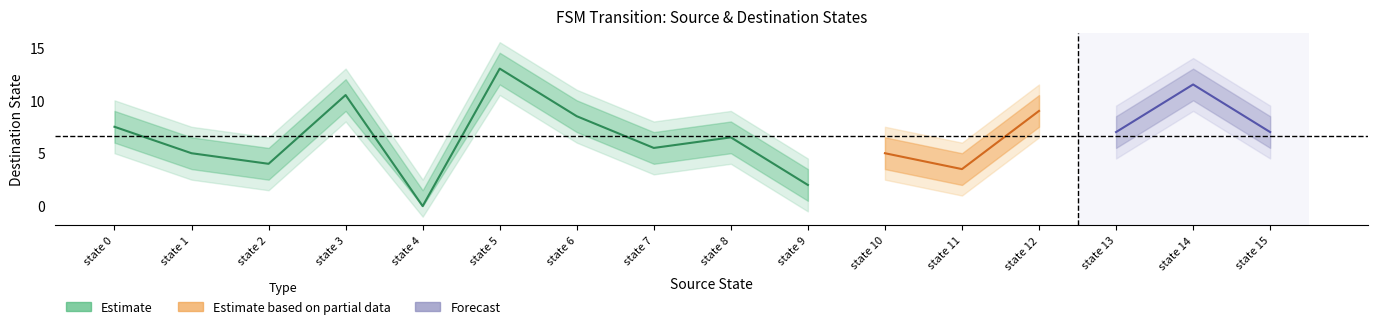

True or false: destination_state and source_state intersect in this chart.

True